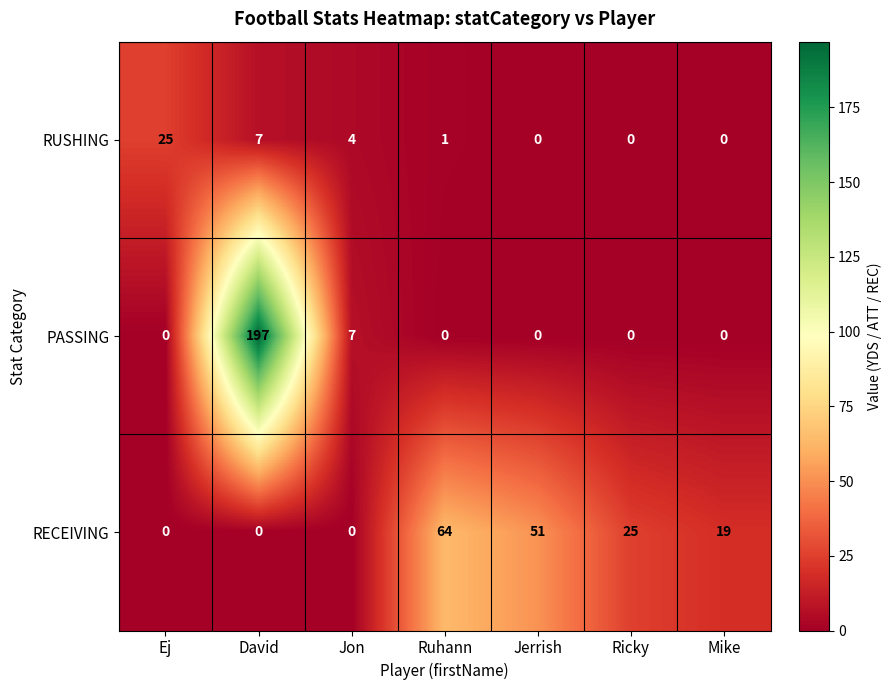

What is the spread (max minus min) of values at Mike?

19